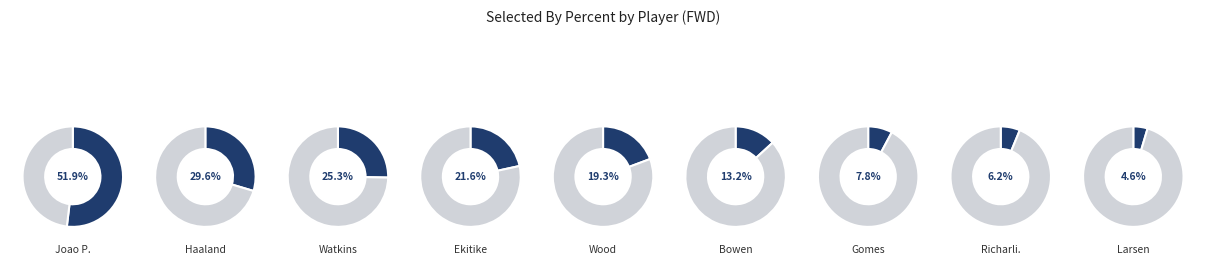

The Sunderland slice represents 9% of the pie. True or false?

False